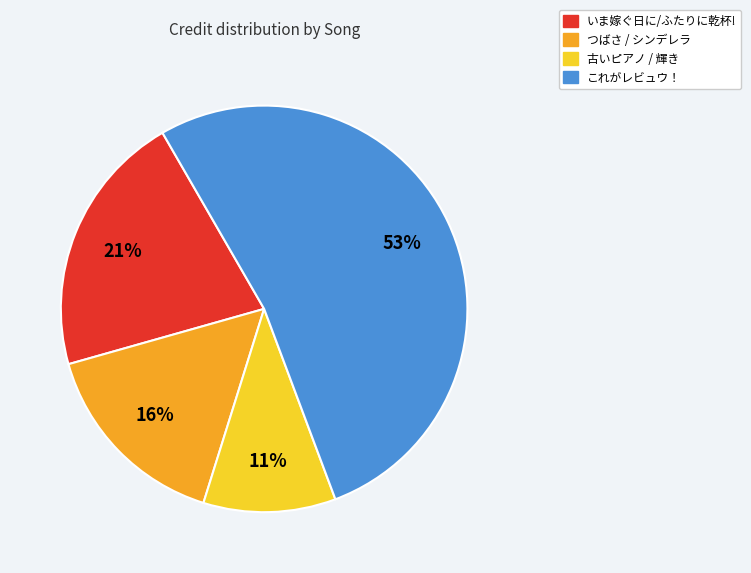

The いま嫁ぐ日に/ふたりに乾杯! slice represents 21% of the pie. True or false?

True